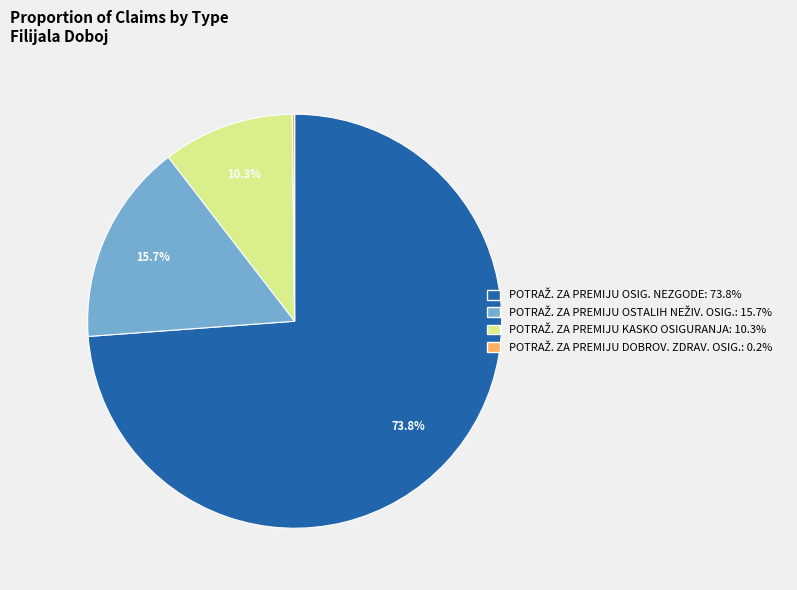

Does any single category account for the majority?

Yes